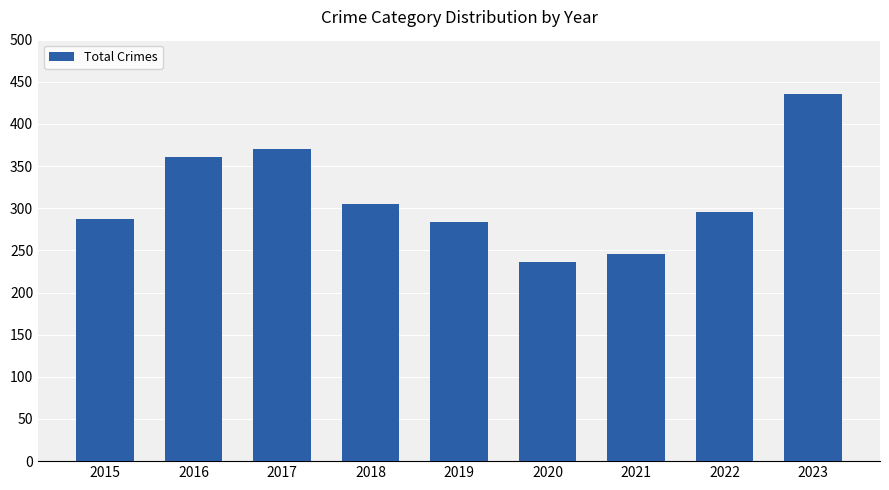

What is the difference between the second highest and second lowest values?

124